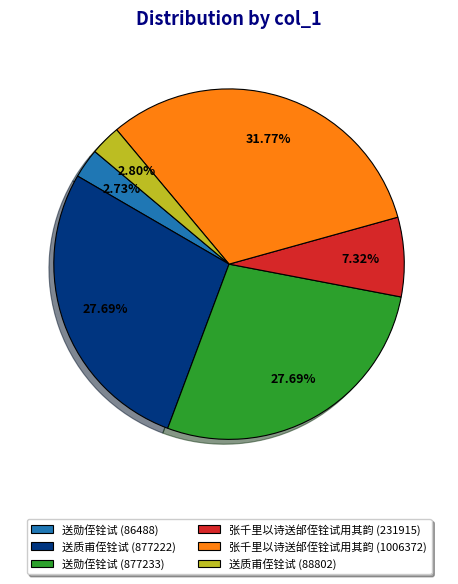

Count the number of slices in the pie.

6